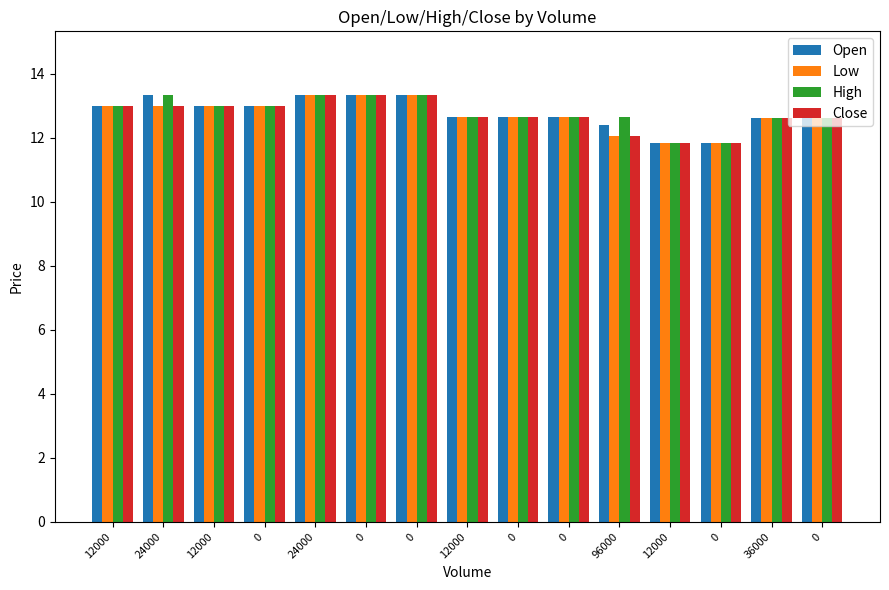

At which label does Close reach its peak?

24000